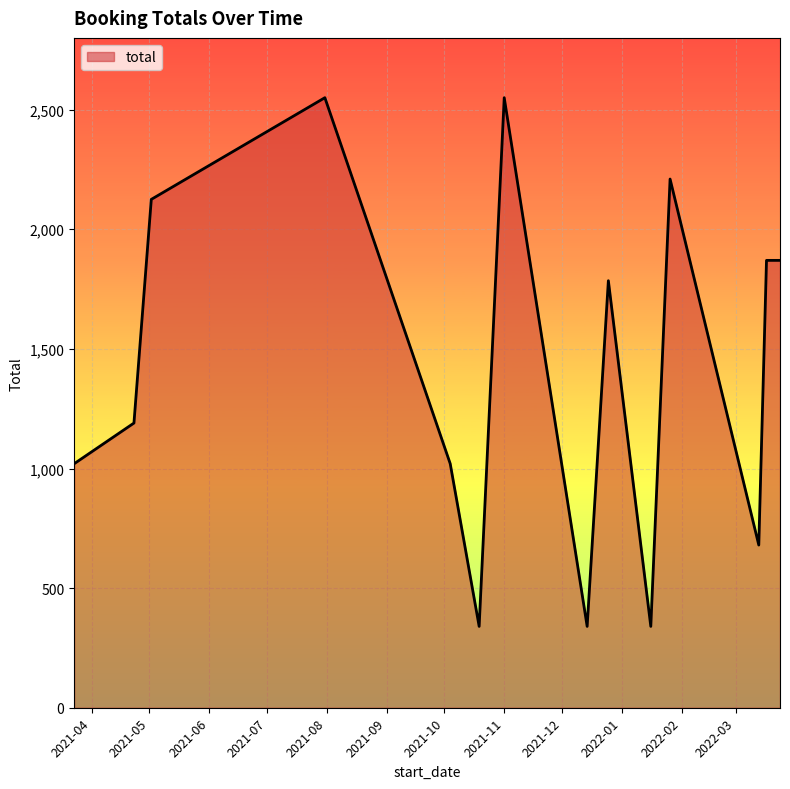

How many lines are shown in the chart?

1